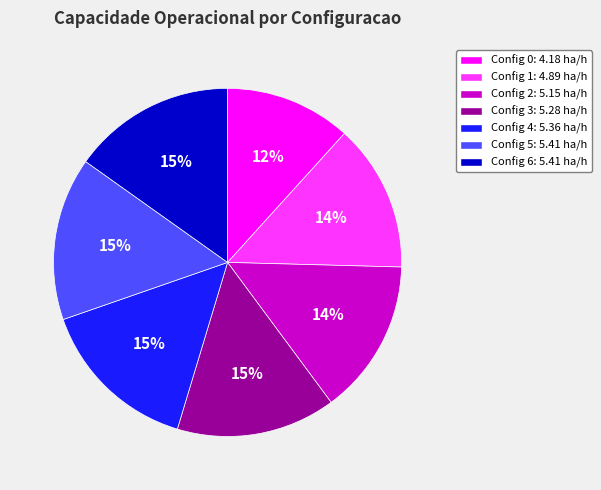

Is there any slice that represents more than half of the pie?

No